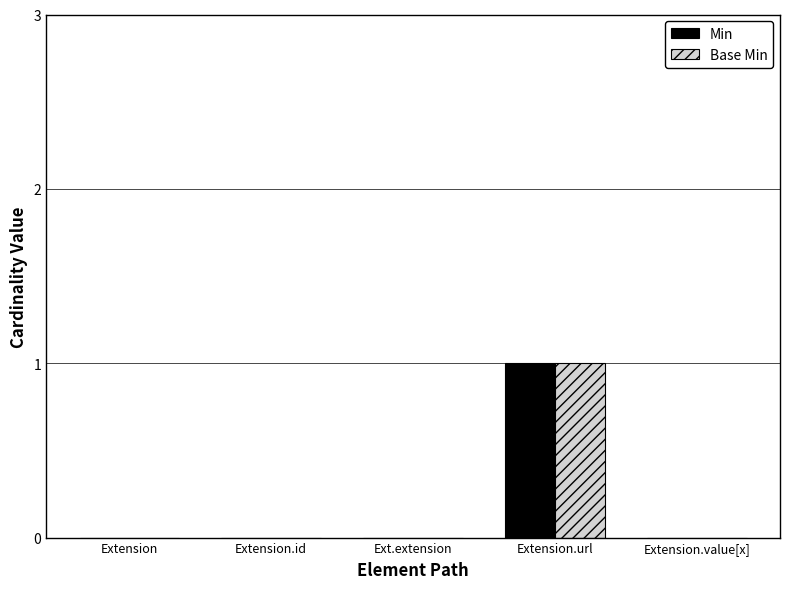

What are all the series names shown in the legend?

Min, Base Min